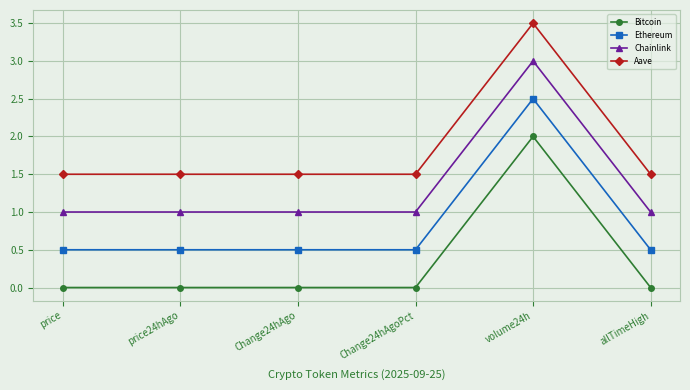

Rank the series by their average value, from lowest to highest.

Bitcoin, Ethereum, Chainlink, Aave